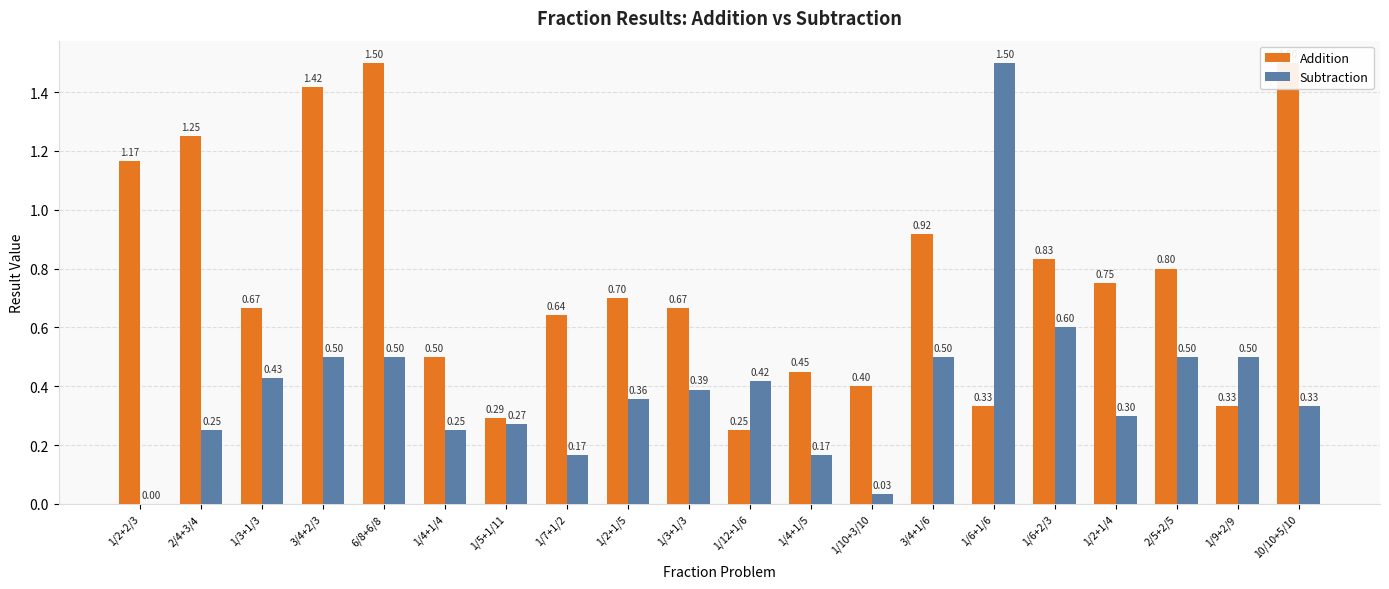

What is the total value across all series at 1/2+1/4?

1.1